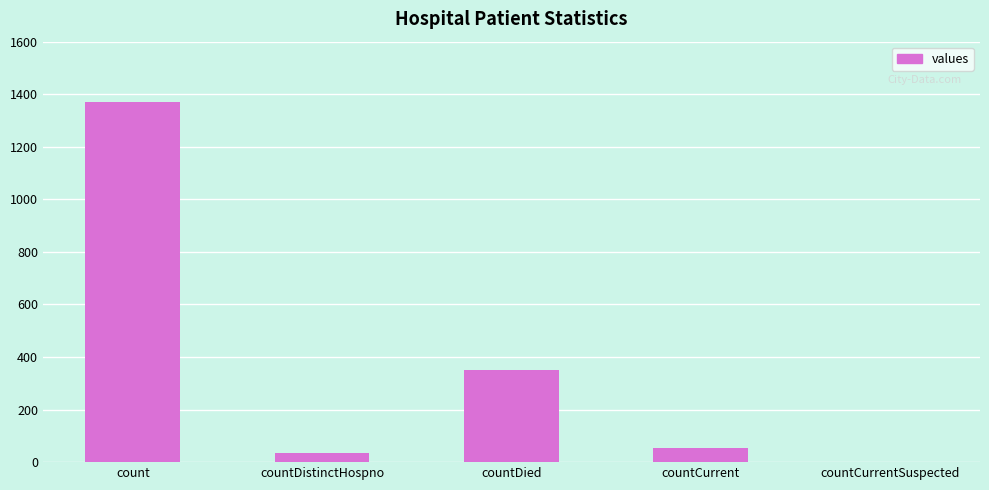

Between count and countCurrent, which is larger?

count